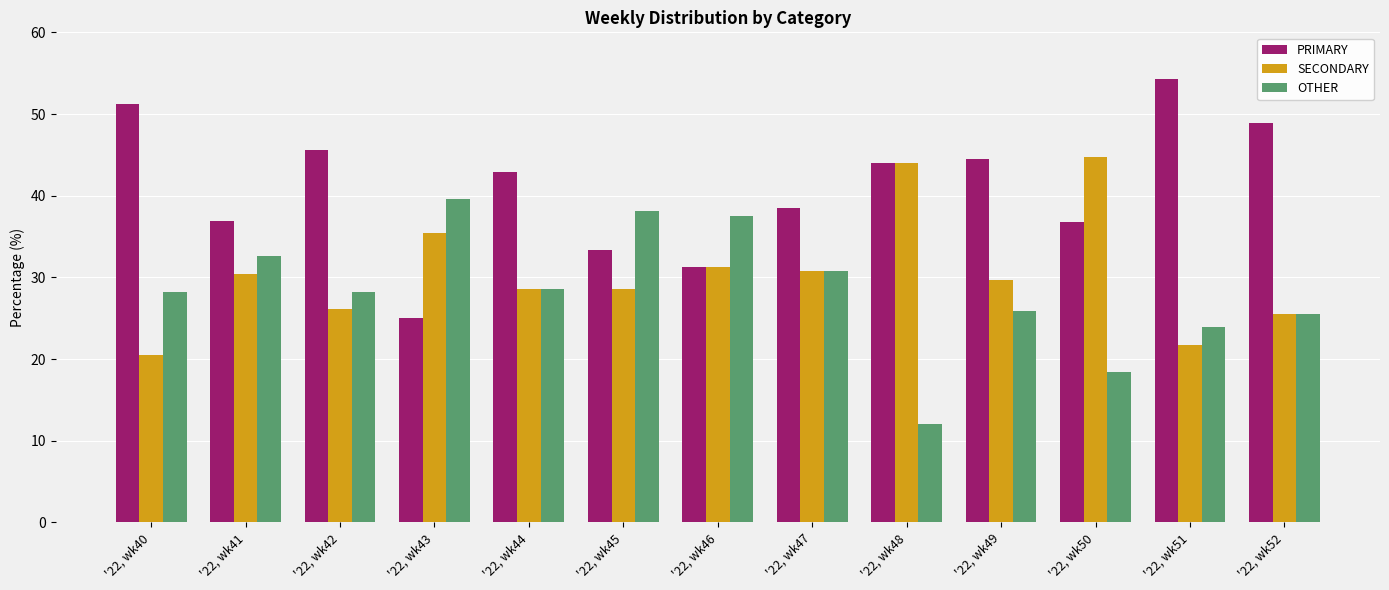

The SECONDARY series shows 44.6 at '22, wk42. True or false?

False